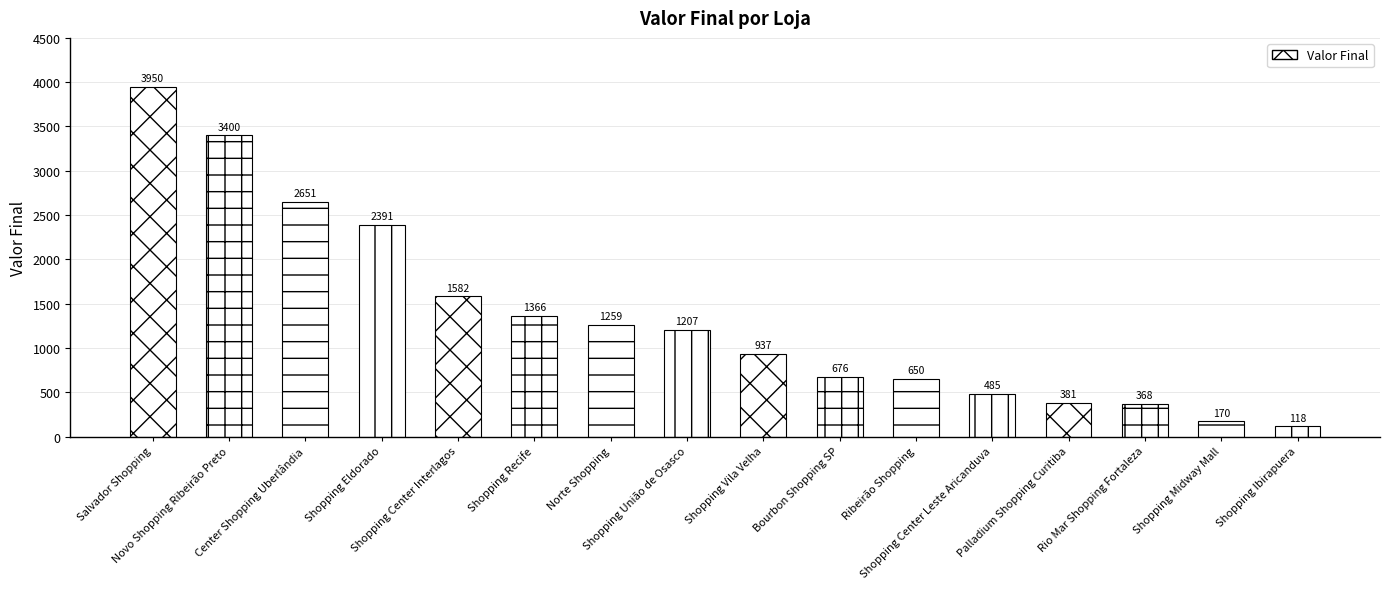

List the labels in order of value, smallest first.

Shopping Ibirapuera, Shopping Midway Mall, Rio Mar Shopping Fortaleza, Palladium Shopping Curitiba, Shopping Center Leste Aricanduva, Ribeirão Shopping, Bourbon Shopping SP, Shopping Vila Velha, Shopping União de Osasco, Norte Shopping, Shopping Recife, Shopping Center Interlagos, Shopping Eldorado, Center Shopping Uberlândia, Novo Shopping Ribeirão Preto, Salvador Shopping